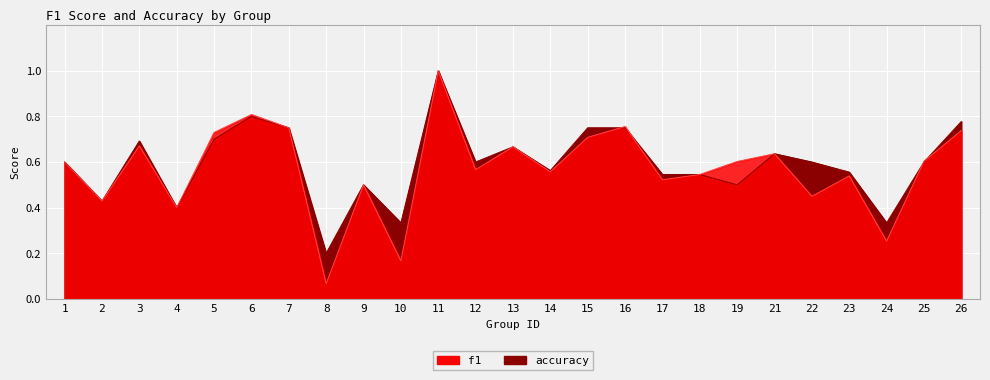

How many lines are shown in the chart?

2